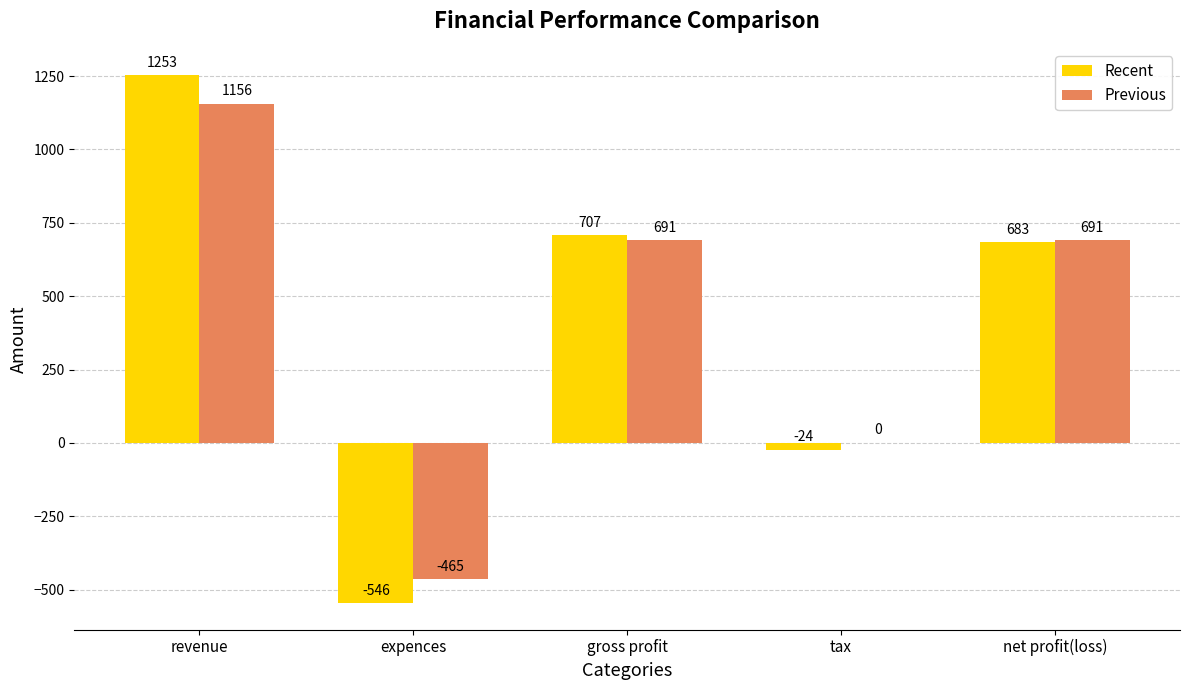

At which category is the sum across all series the highest?

revenue